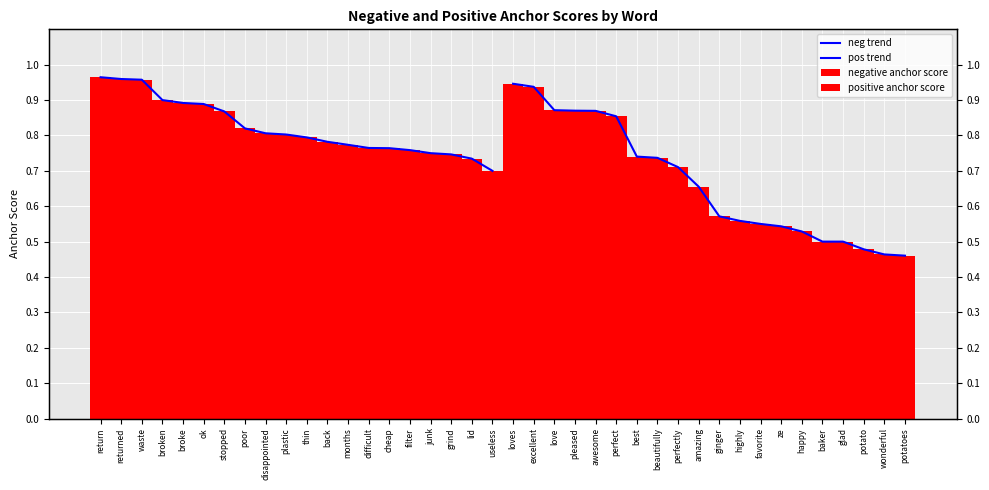

At which category is the sum across all series the highest?

return